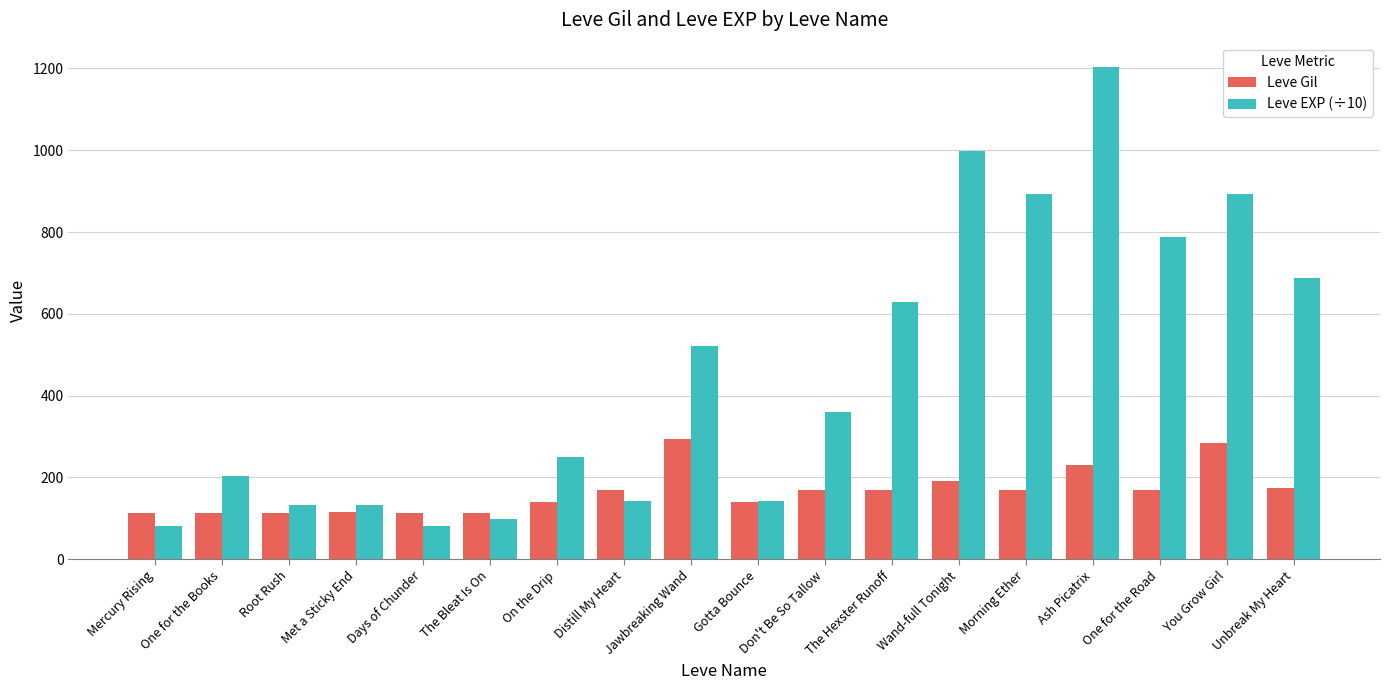

Rank the series by their maximum value, from lowest to highest.

Leve Gil, Leve EXP (÷10)